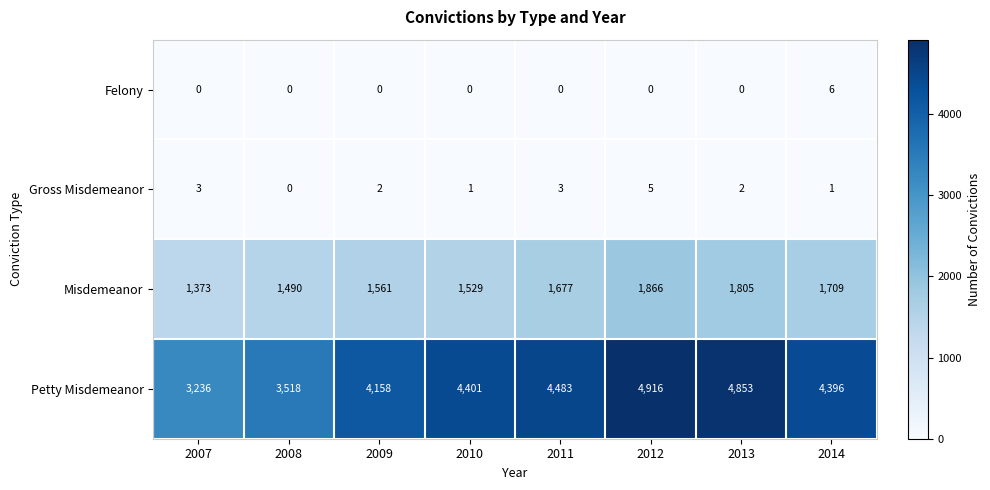

Rank the series by their maximum value, from highest to lowest.

Petty Misdemeanor, Misdemeanor, Felony, Gross Misdemeanor